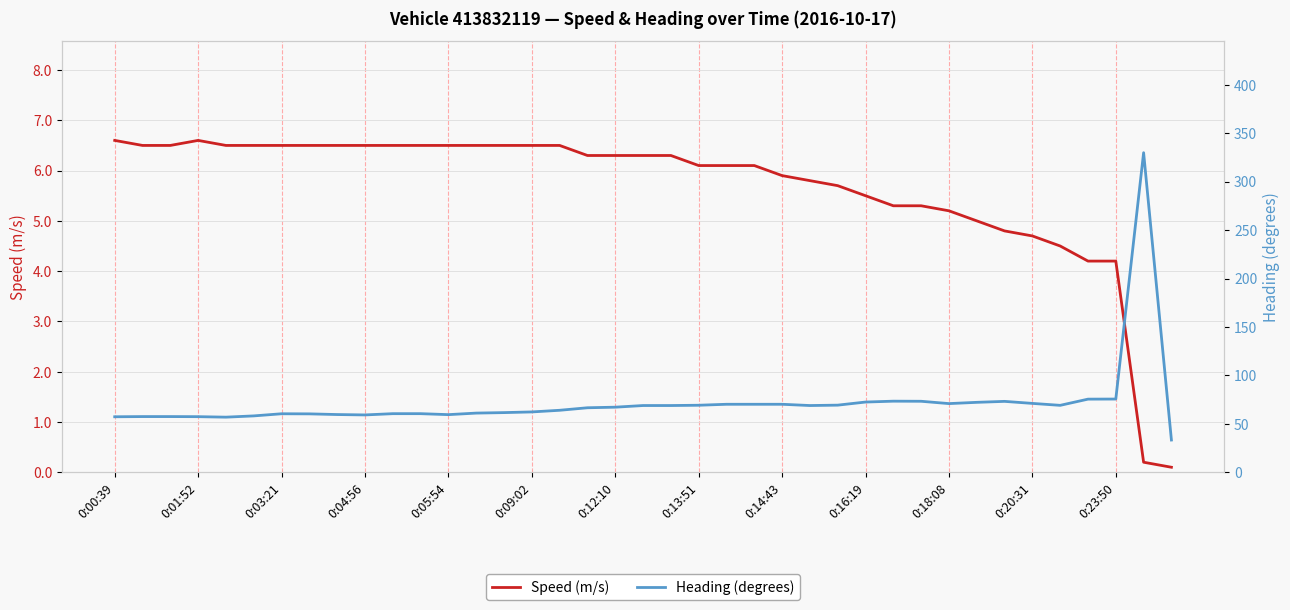

True or false: Speed (m/s) has more than 0 points higher than both neighbors.

True